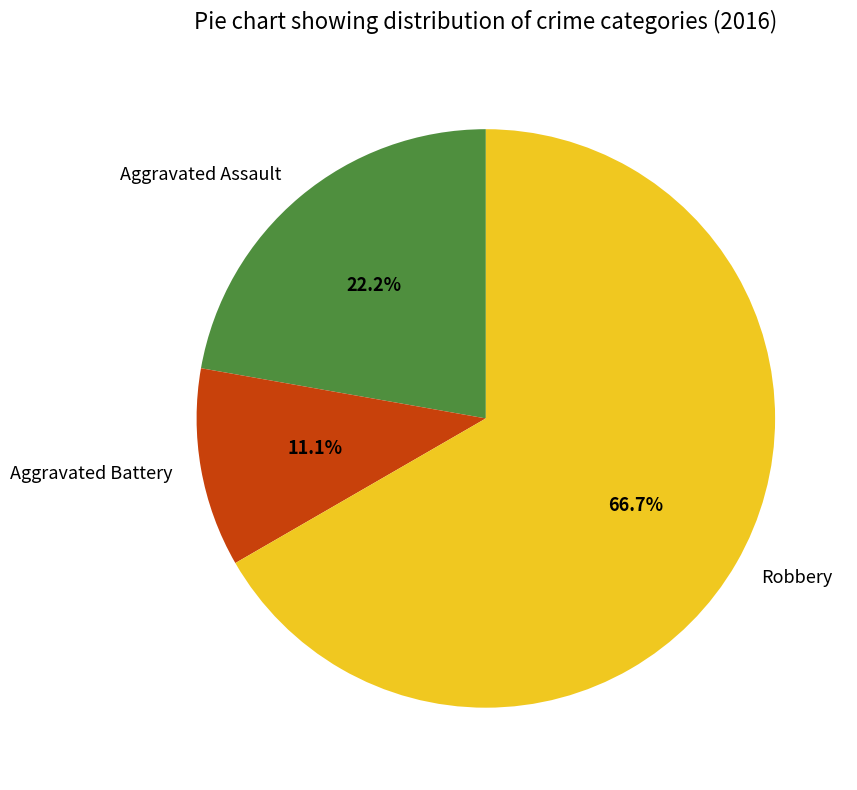

To the nearest percent, what is the difference between the Robbery and Aggravated Assault slice percentages?

44%